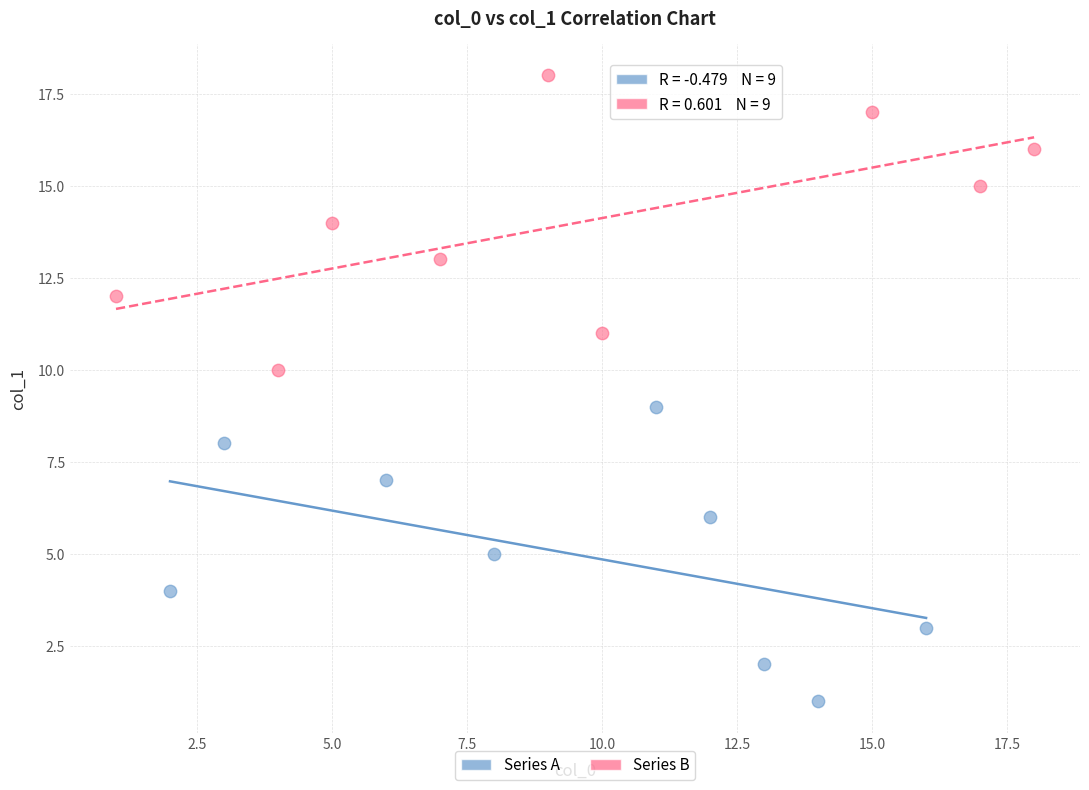

Which series reaches the maximum Y coordinate?

Series B